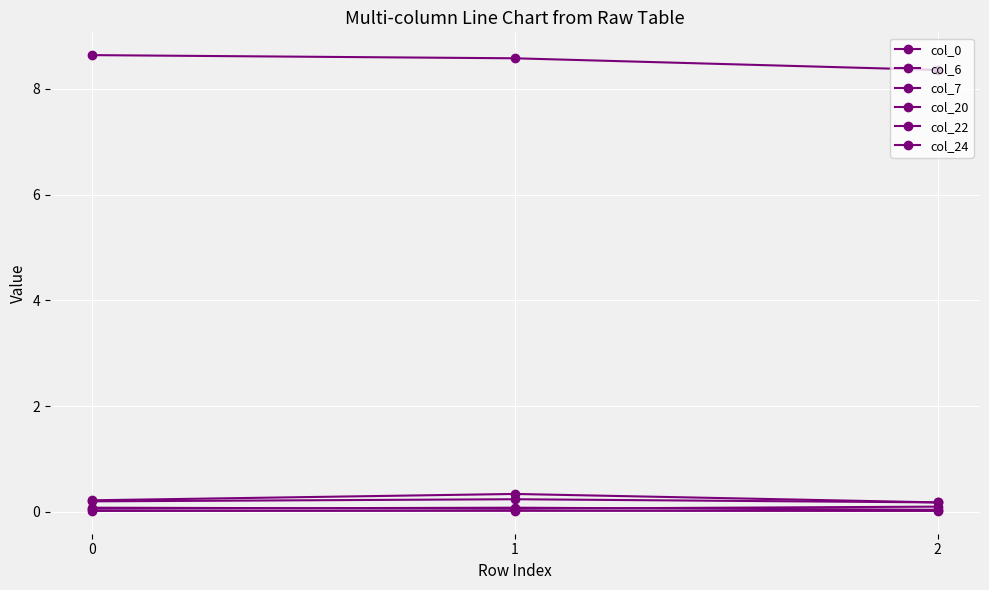

Reading left to right, transcribe all the data shown in this chart.

col_0: 0=8.6	1=8.6	2=8.4
col_6: 0=0.1	1=0.1	2=0.1
col_7: 0=0.2	1=0.3	2=0.2
col_20: 0=0.1	1=0.1	2=0.0
col_22: 0=0.2	1=0.2	2=0.2
col_24: 0=0.0	1=0.0	2=0.0